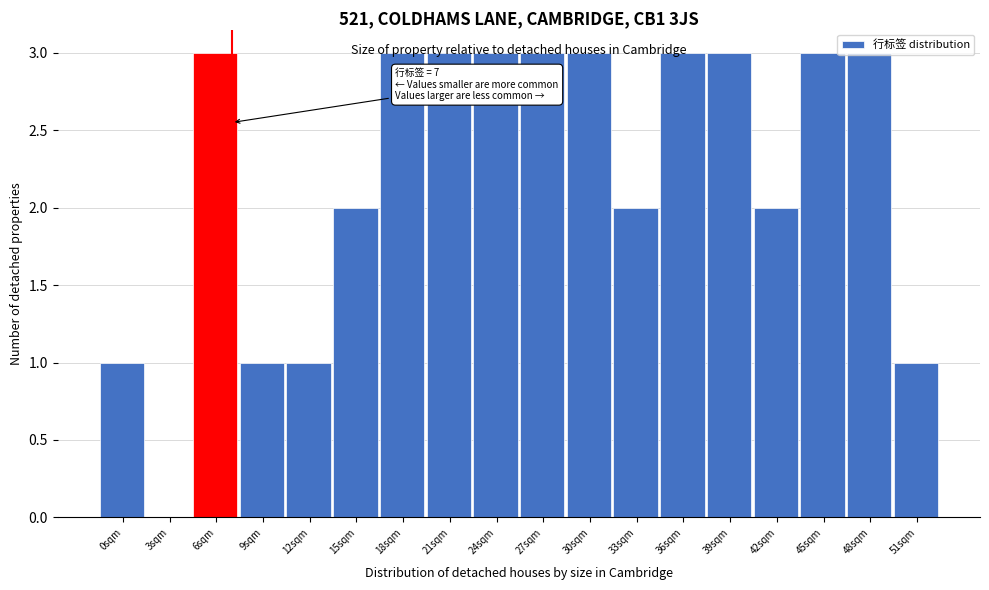

What is the change in value from 15sqm to 27sqm?

+1